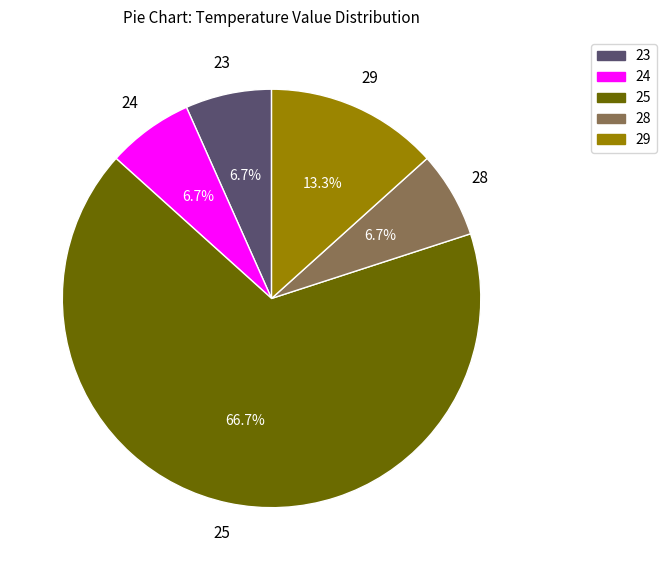

To the nearest percent, what percentage of the pie is 23?

7%